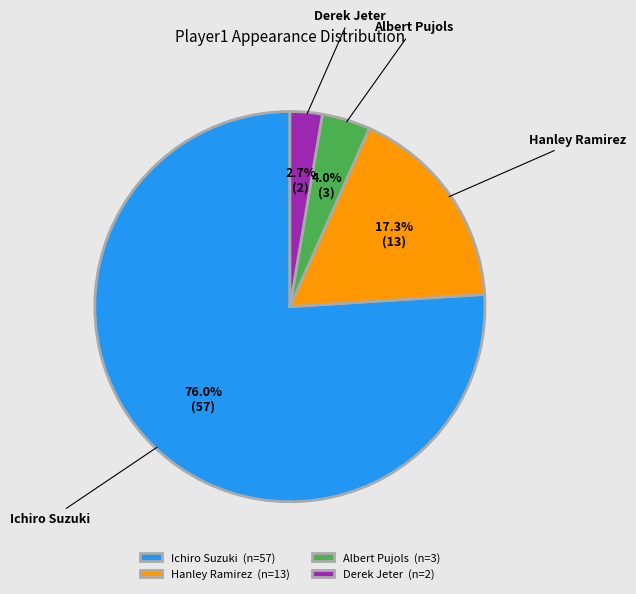

Count the number of slices in the pie.

4